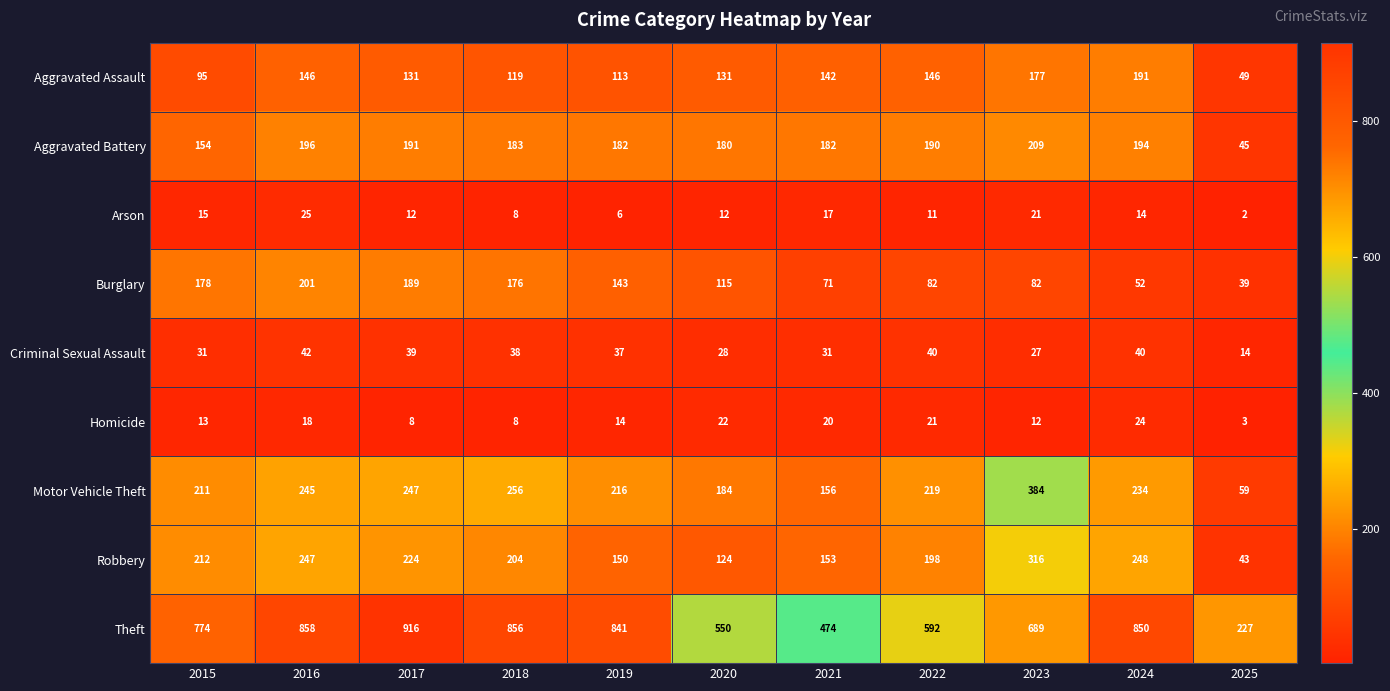

Between 2020 and 2022, which series saw the biggest shift?

Robbery